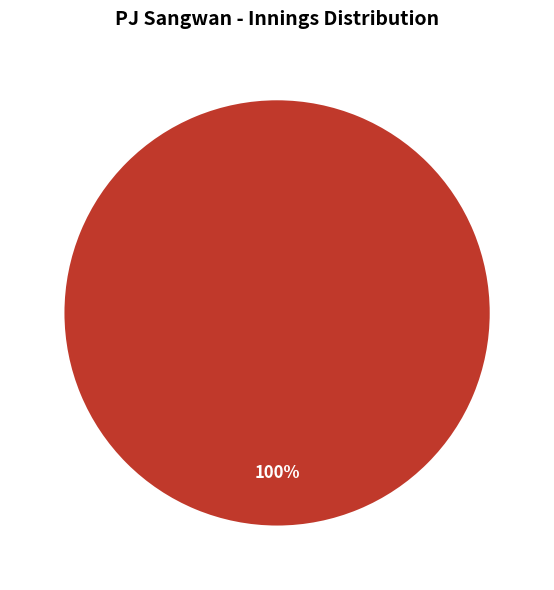

Count the number of slices in the pie.

1